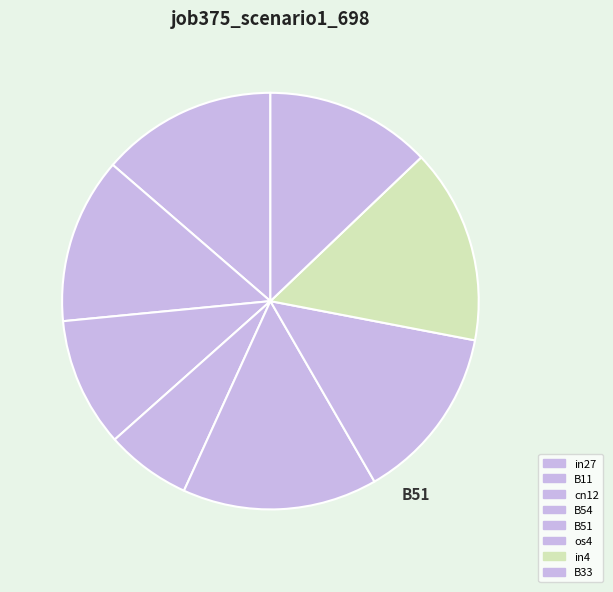

To the nearest percent, what is the difference between the B54 and in4 slice percentages?

9%